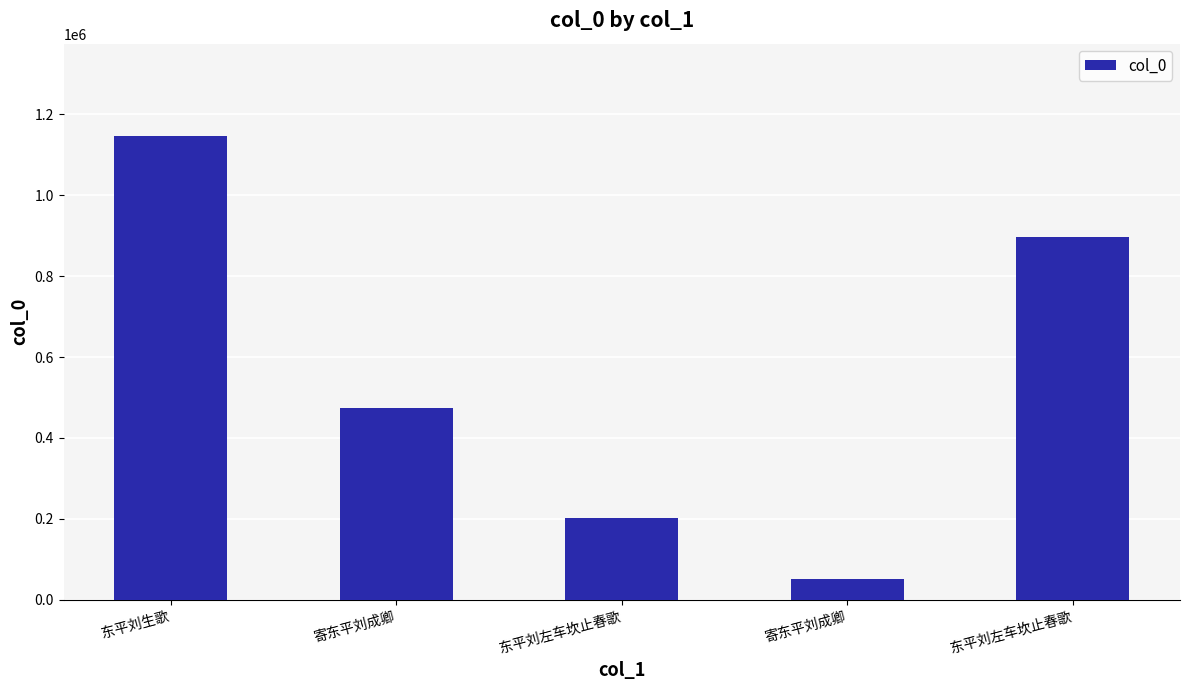

What is the minimum value shown in the chart?

51231